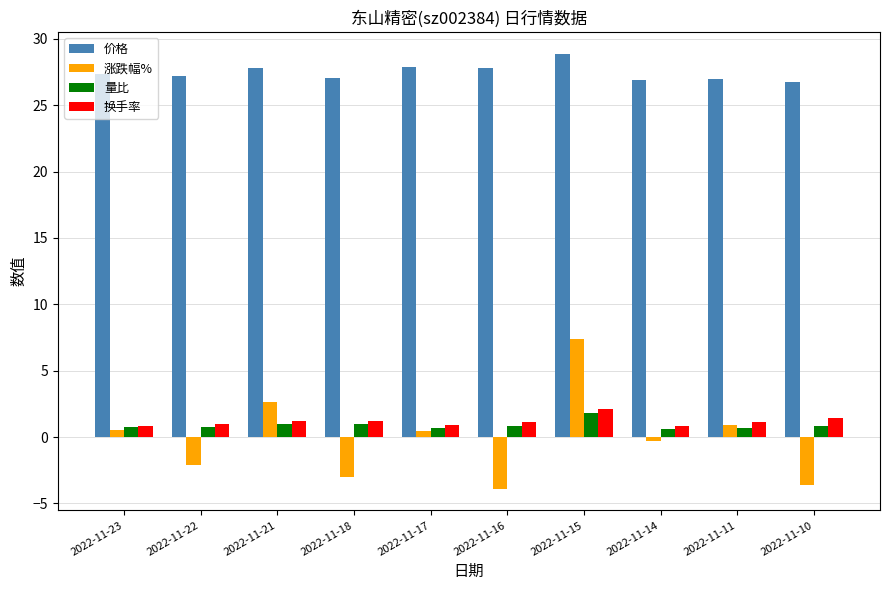

The 量比 series shows 0.8 at 2022-11-23. True or false?

True